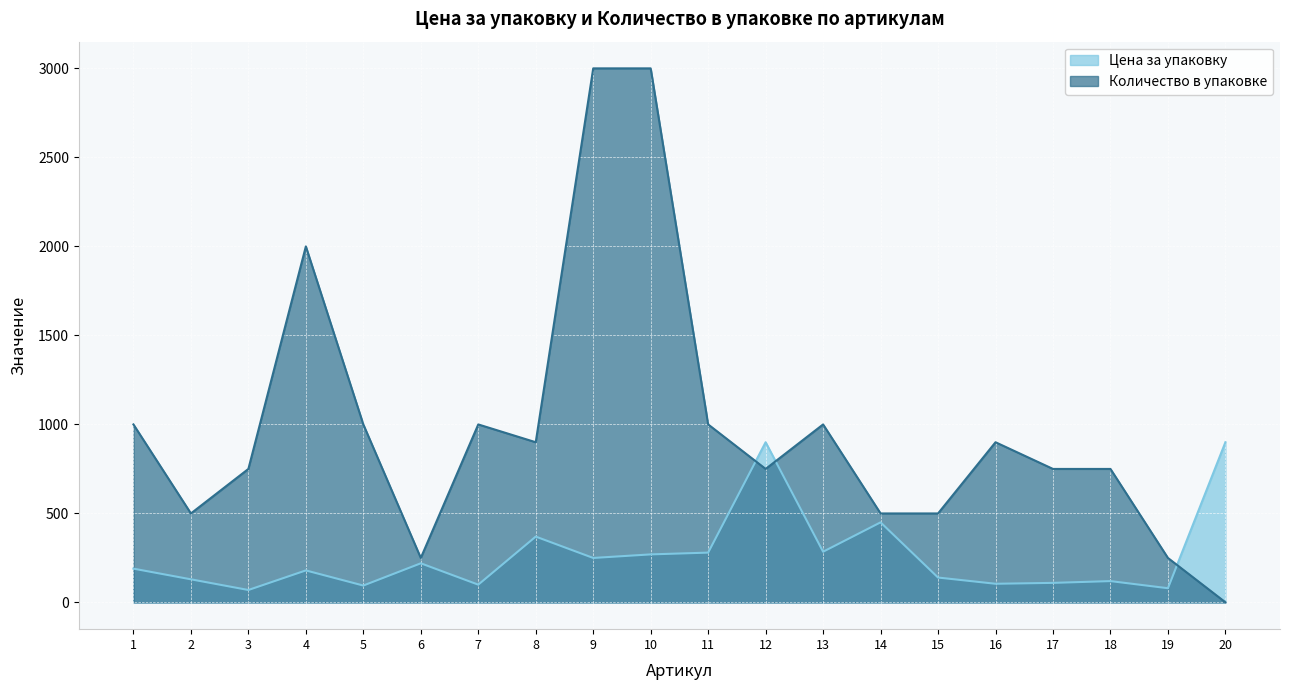

How many data points in Количество в упаковке are less than 900?

10